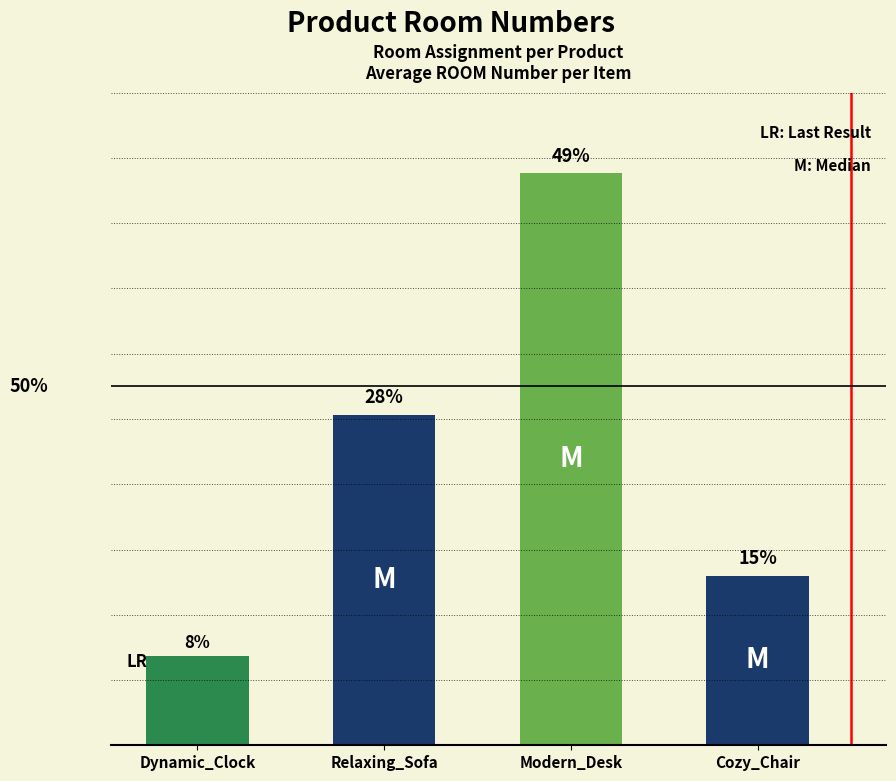

What is the smallest value displayed?

123